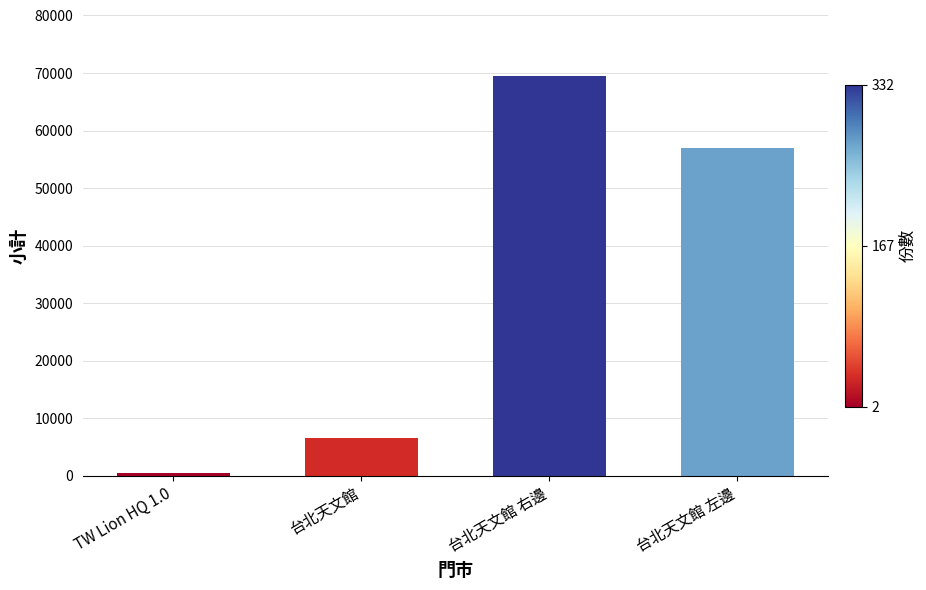

True or false: the data shows 69571 at 台北天文館 右邊.

True